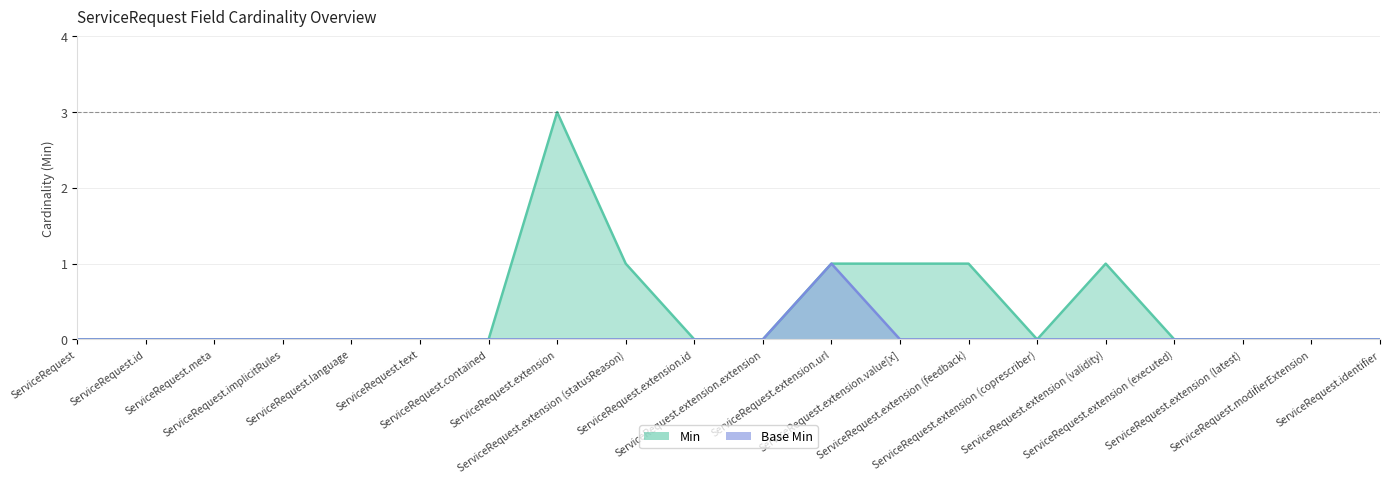

Rank the series by their average value, from highest to lowest.

Min, Base Min